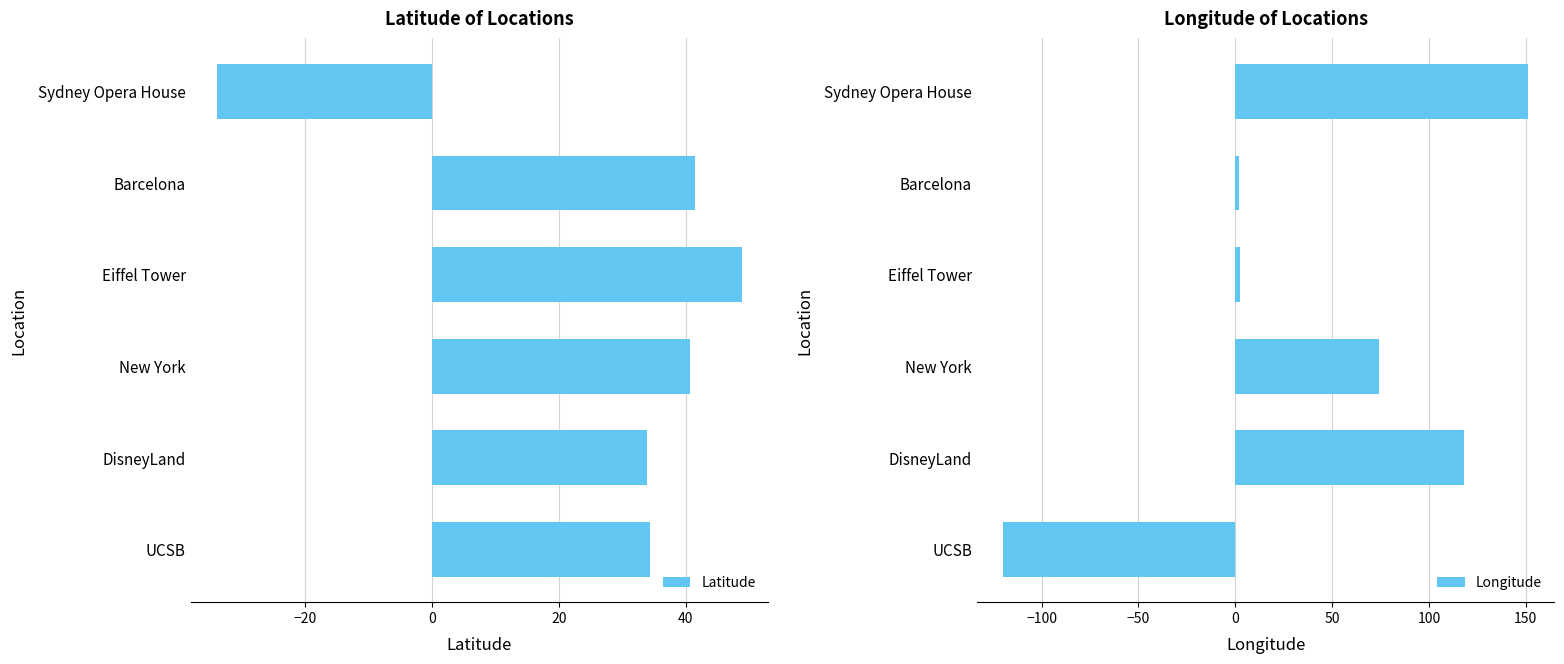

At 40, list the series in order from smallest to largest.

Longitude, Latitude